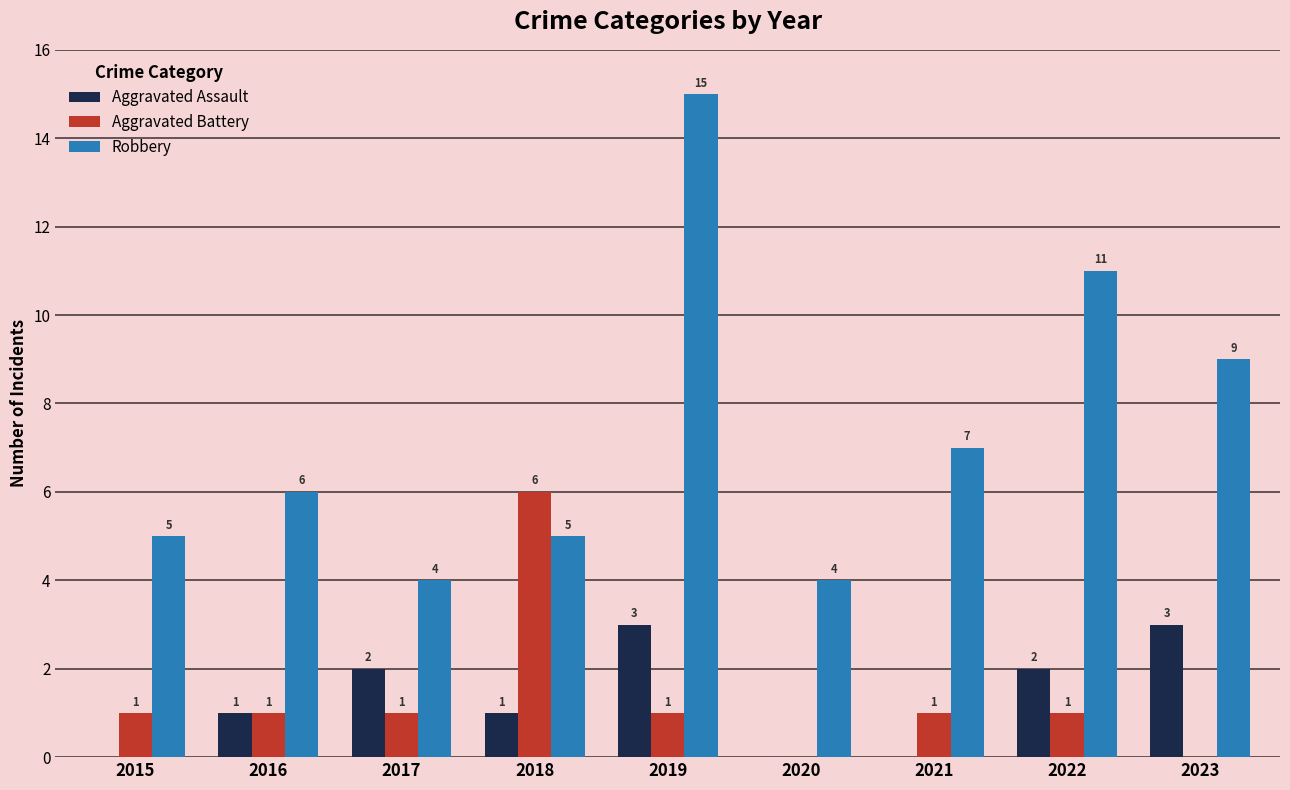

What is the maximum value for Aggravated Battery?

6